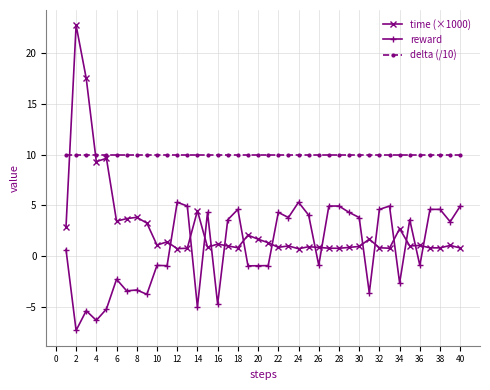

At how many categories does at least one series exceed 7?

40